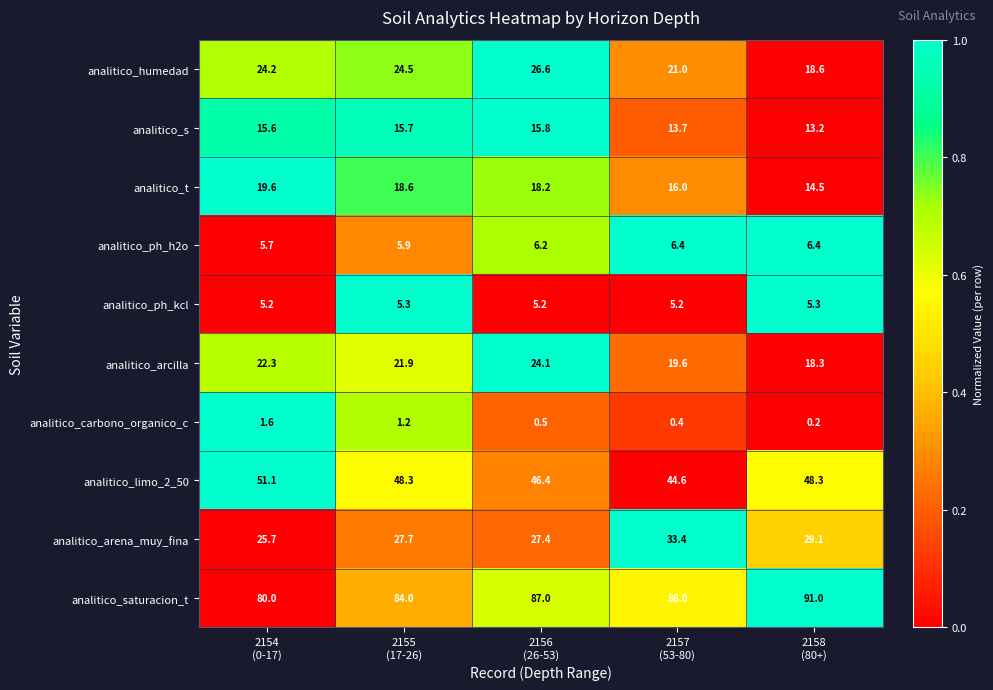

Which series has the widest spread of values?

analitico_saturacion_t